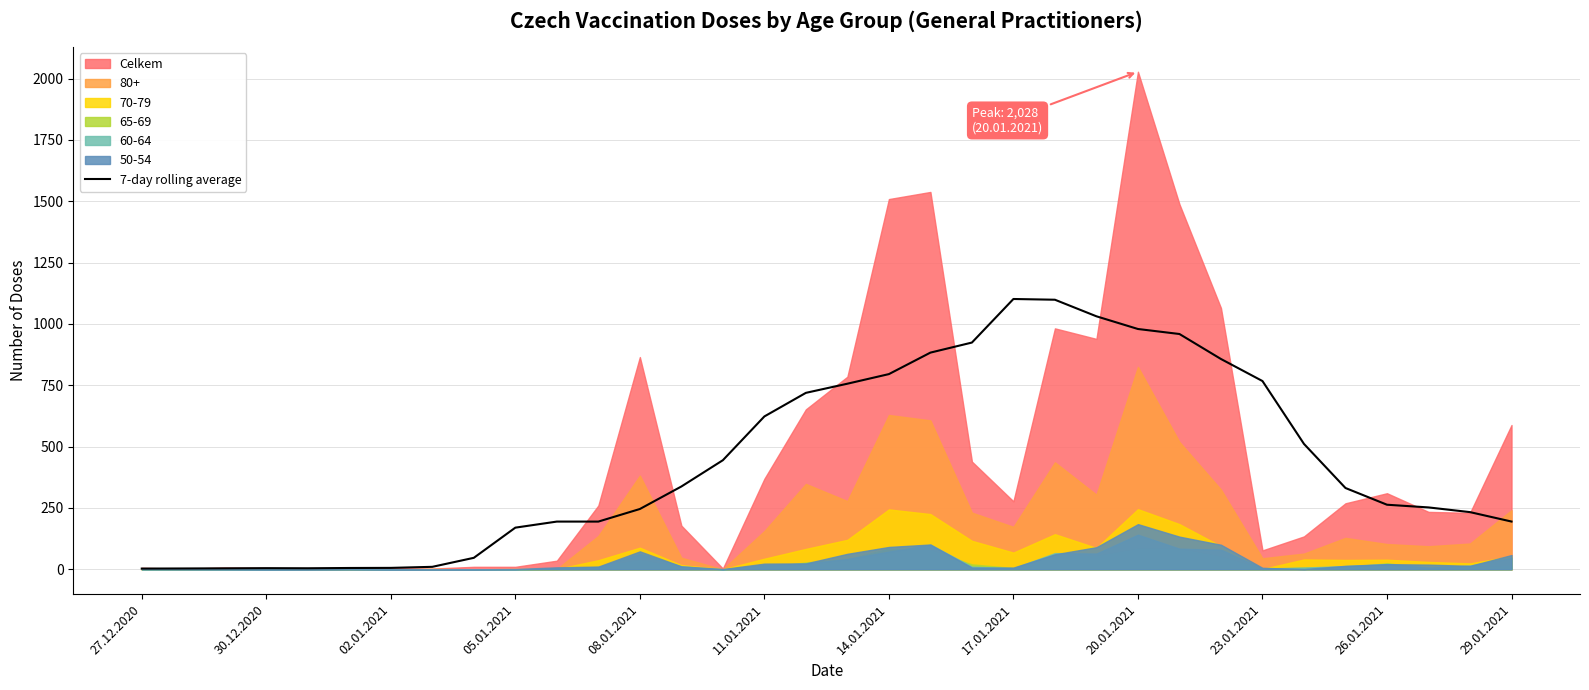

Which category has the lowest value across all series?

27.12.2020